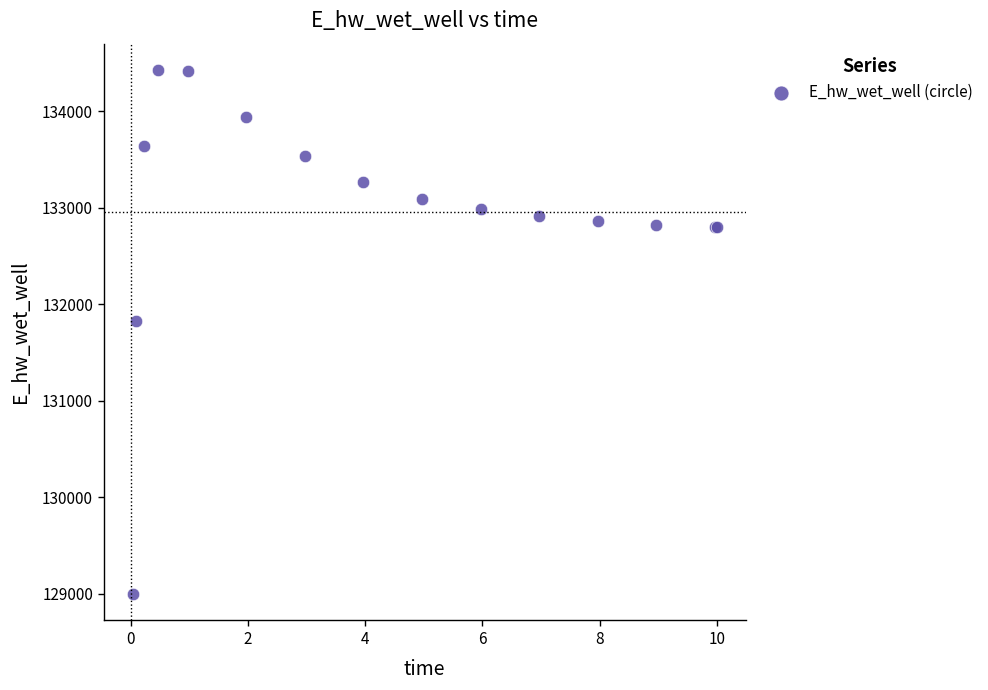

What Y value in the scatter plot is closest to 131713?

131830.8